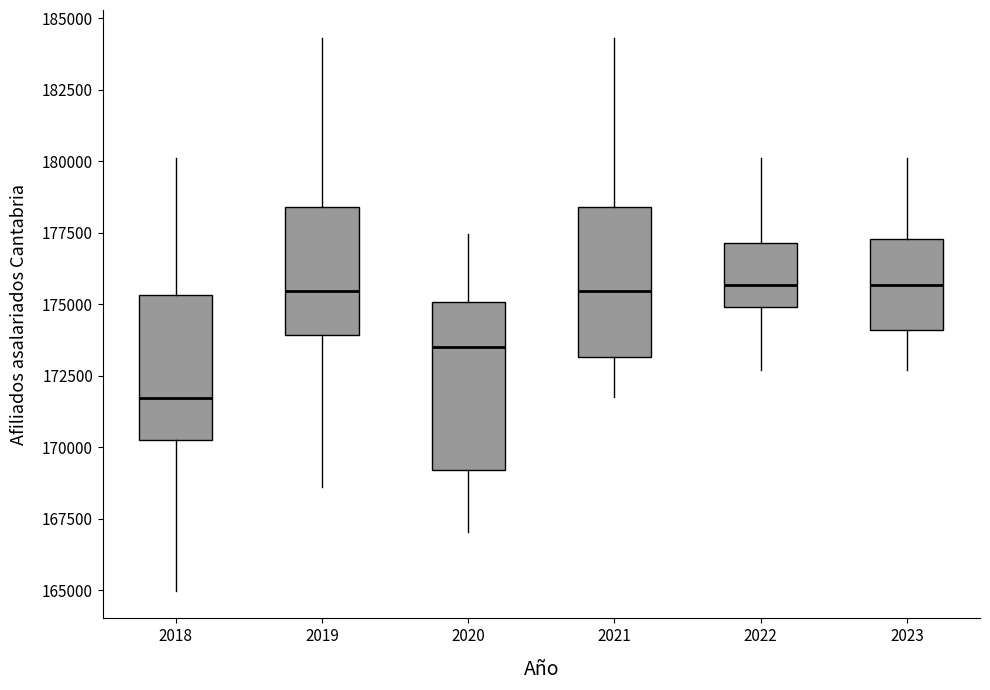

Comparing the boxes themselves (not the whiskers), which one is the tallest?

2020